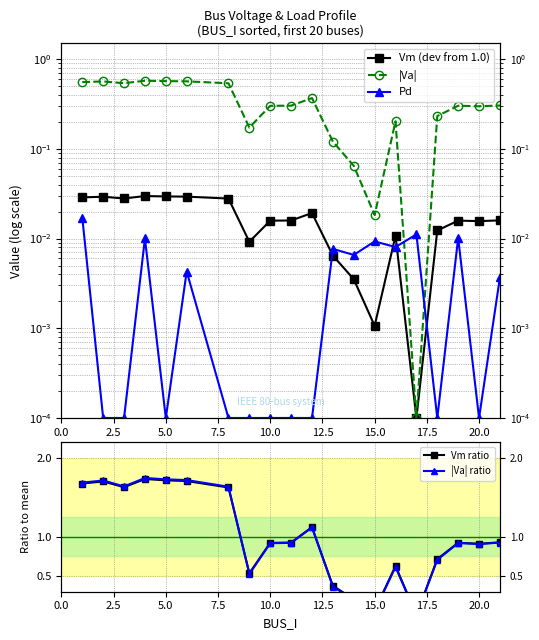

Does the chart have visible grid lines?

Yes